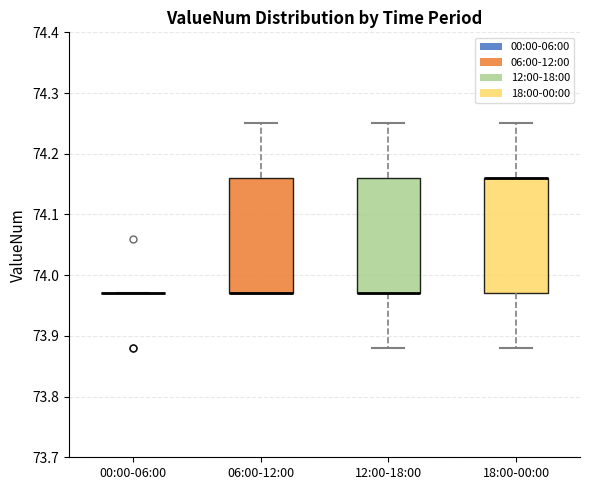

Reading left to right, read every box against the y-axis: the position of its median line, the range the box covers, and the ends of its whiskers. The values are not printed on the chart, so give them approximately, as read against the axis.

00:00-06:00: box collapsed to a line at 73.97, whiskers 73.97 to 73.97
06:00-12:00: median 73.97 (drawn on the box's lower edge), box 73.97 to 74.16, whiskers 73.97 to 74.25
12:00-18:00: median 73.97 (drawn on the box's lower edge), box 73.97 to 74.16, whiskers 73.88 to 74.25
18:00-00:00: median 74.16 (drawn on the box's upper edge), box 73.97 to 74.16, whiskers 73.88 to 74.25